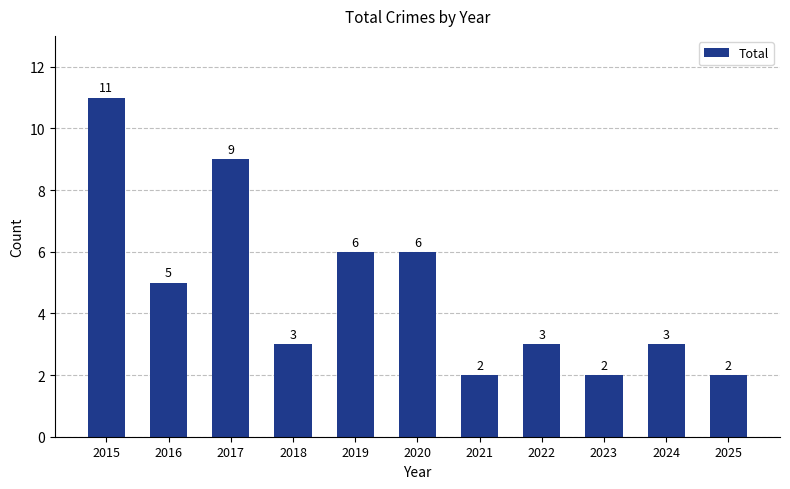

The chart shows a value of 1 at 2021. True or false?

False